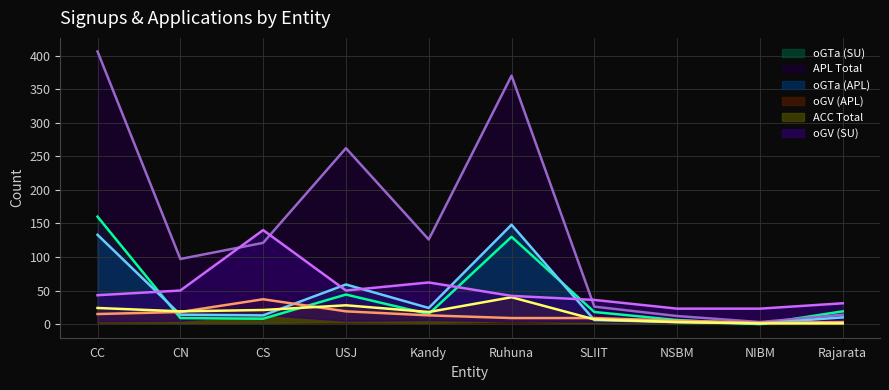

What is the label of the 10th point from the right?

CC